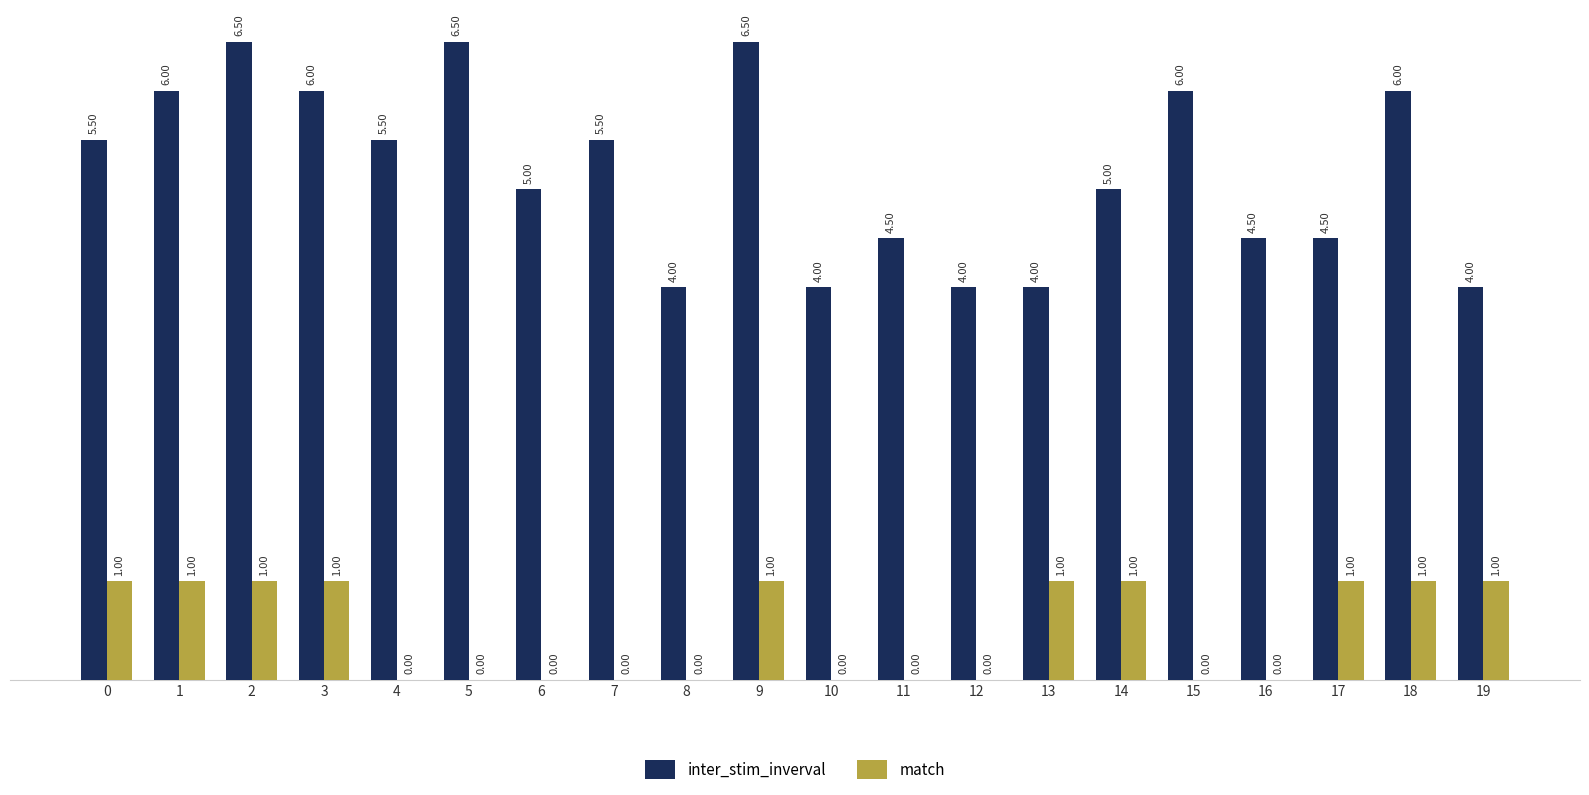

Does the chart contain stacked bars?

No